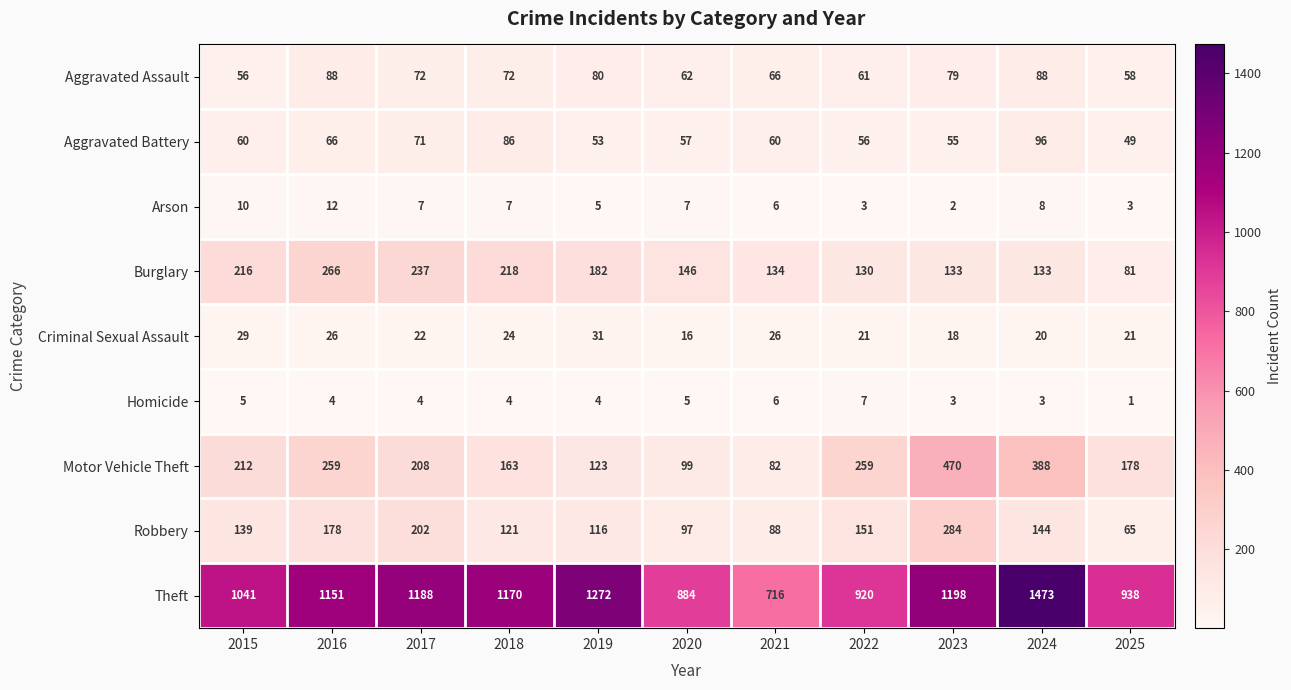

What is the total value across all series at 2023?

2242